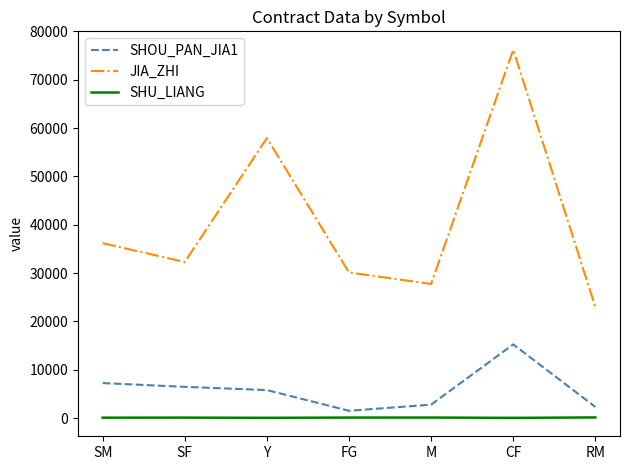

True or false: SHU_LIANG has a value of 82 at SM.

True